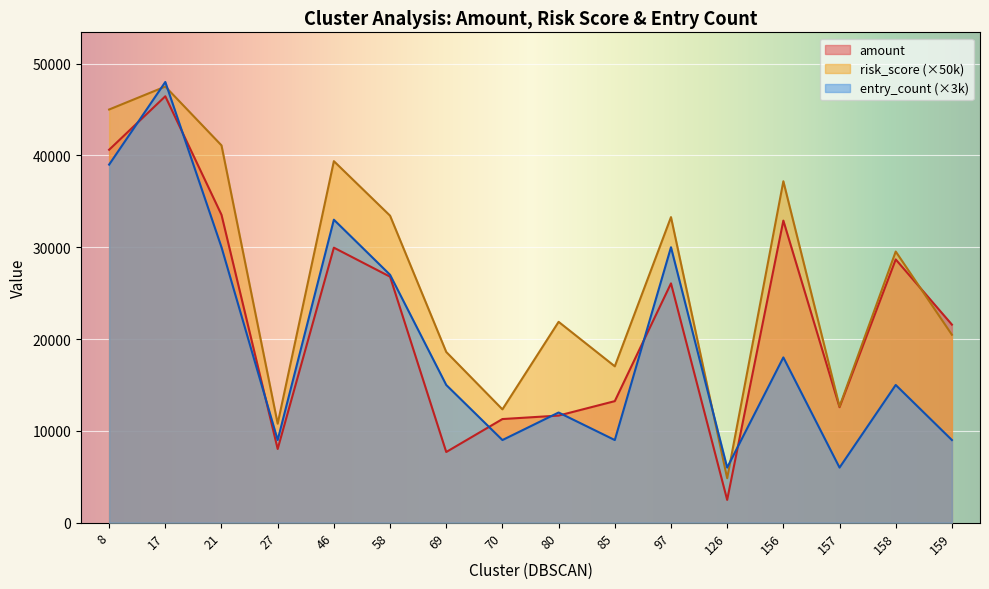

What is the minimum value for entry_count?

6000.0